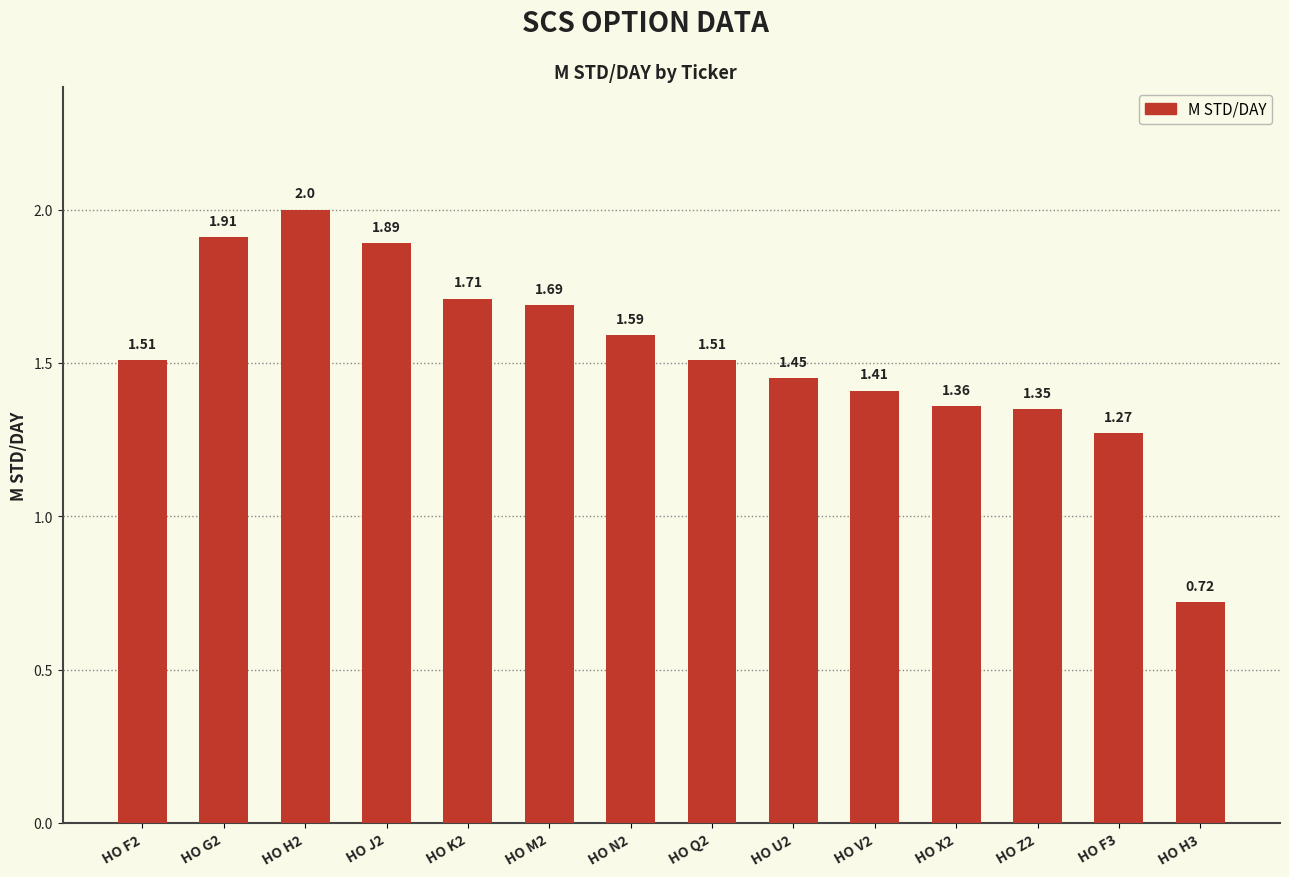

What position from the right is HO J2?

11